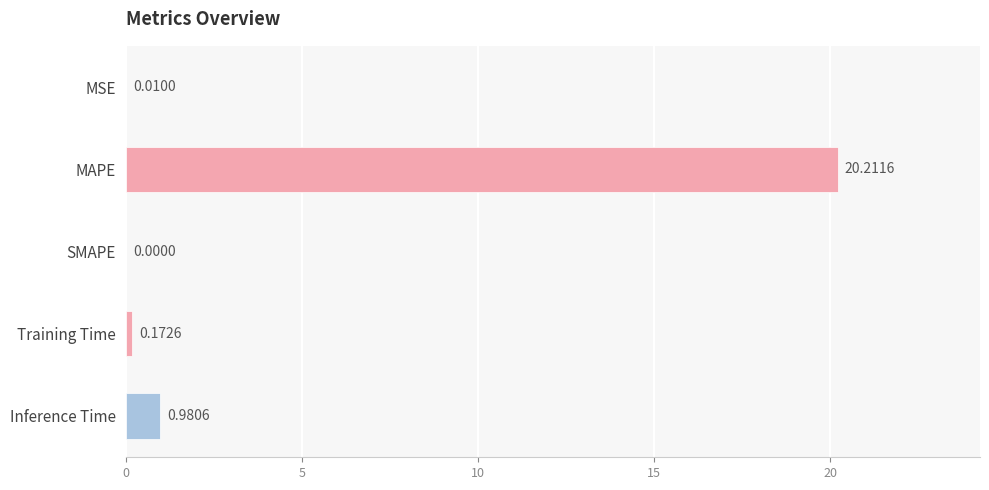

Between Training Time and Inference Time, which is larger?

Inference Time